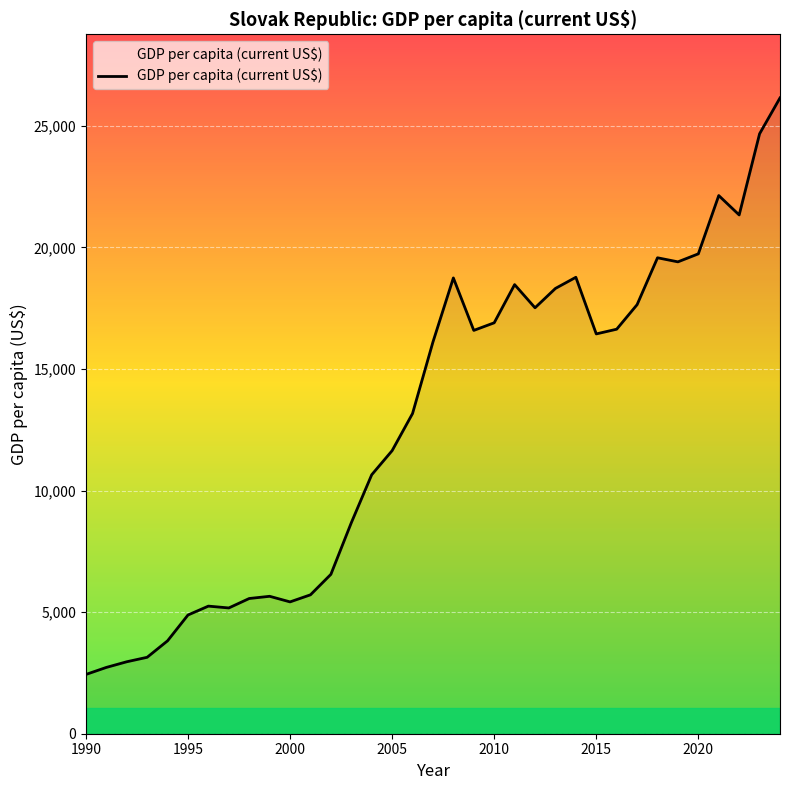

What is the maximum value shown in the chart?

26147.9